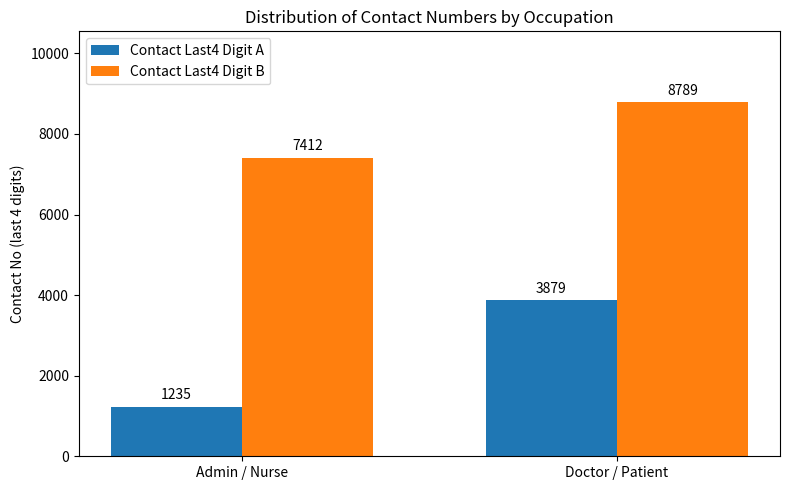

At which category is the sum across all series the highest?

Doctor / Patient